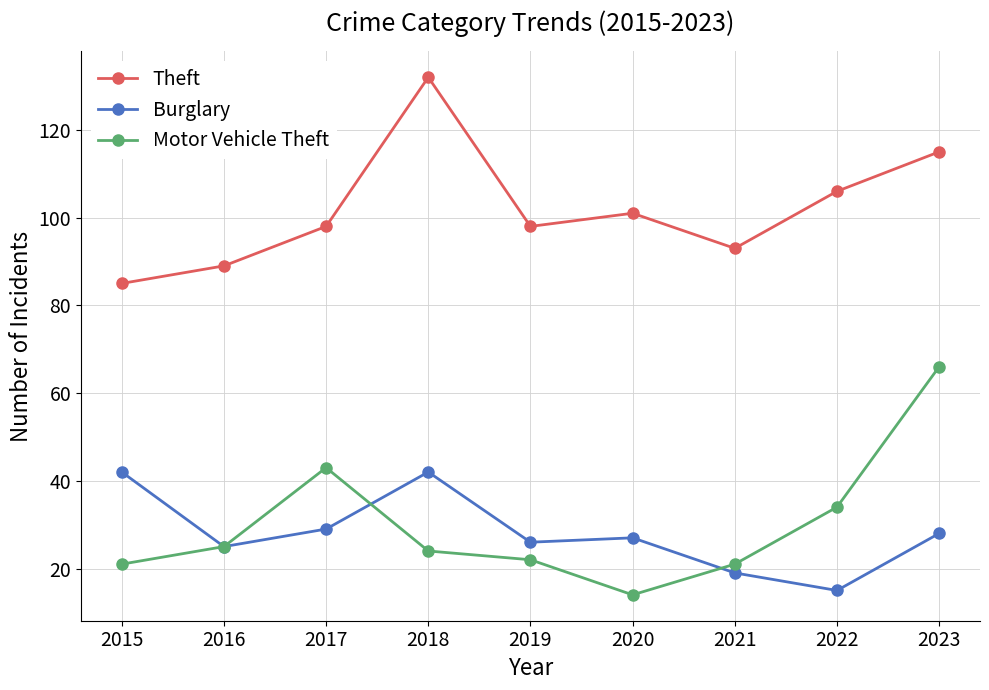

What is the approximate value of Theft at 2020, to the nearest 10?

100